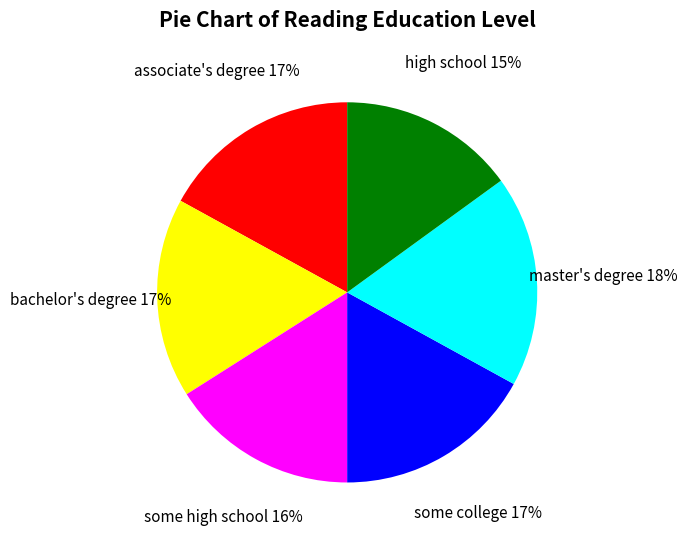

Between associate's degree and some high school, which is larger?

associate's degree